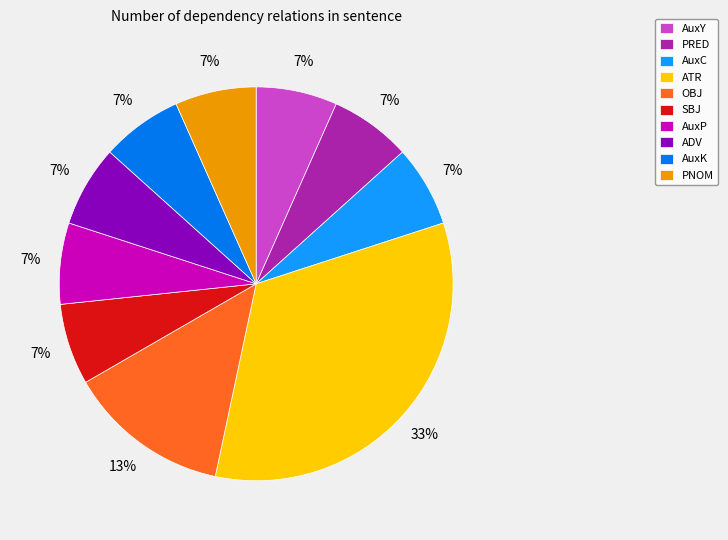

What is the ratio of the value at SBJ to the value at OBJ?

0.5